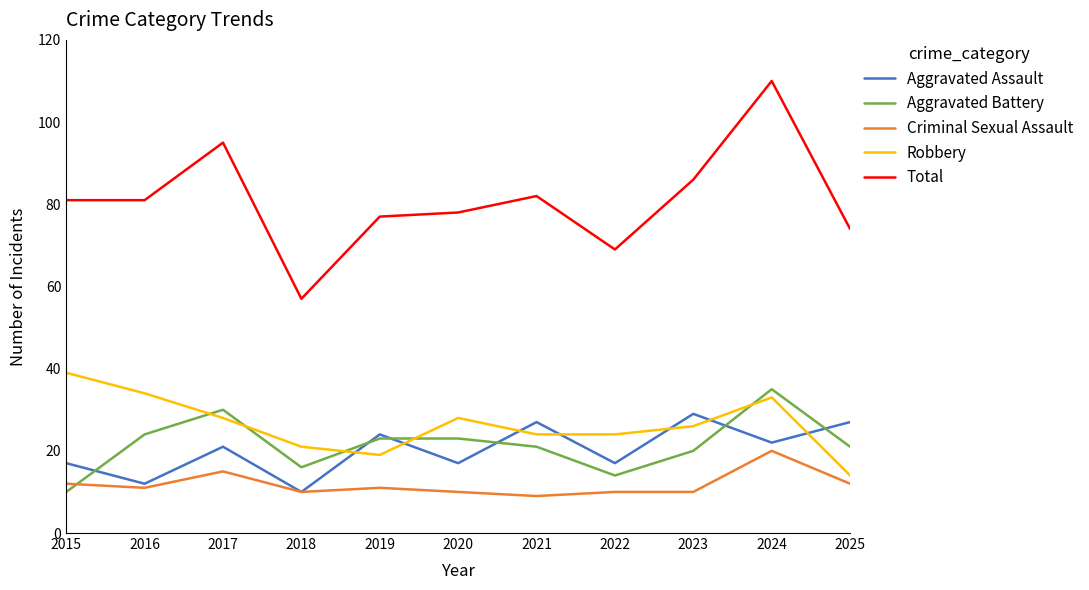

What is the spread (max minus min) of values at 2018?

47